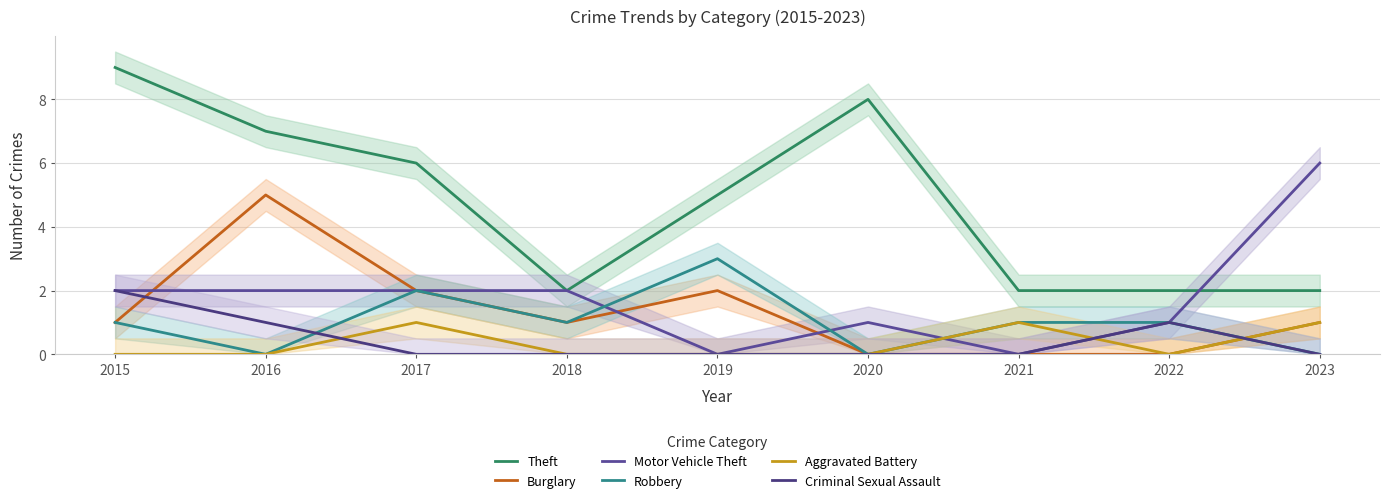

Reading left to right, what are all the values shown in this chart?

Theft: 2015=9	2016=7	2017=6	2018=2	2019=5	2020=8	2021=2	2022=2	2023=2
Burglary: 2015=1	2016=5	2017=2	2018=1	2019=2	2020=0	2021=0	2022=0	2023=1
Motor Vehicle Theft: 2015=2	2016=2	2017=2	2018=2	2019=0	2020=1	2021=0	2022=1	2023=6
Robbery: 2015=1	2016=0	2017=2	2018=1	2019=3	2020=0	2021=1	2022=1	2023=0
Aggravated Battery: 2015=0	2016=0	2017=1	2018=0	2019=0	2020=0	2021=1	2022=0	2023=1
Criminal Sexual Assault: 2015=2	2016=1	2017=0	2018=0	2019=0	2020=0	2021=0	2022=1	2023=0